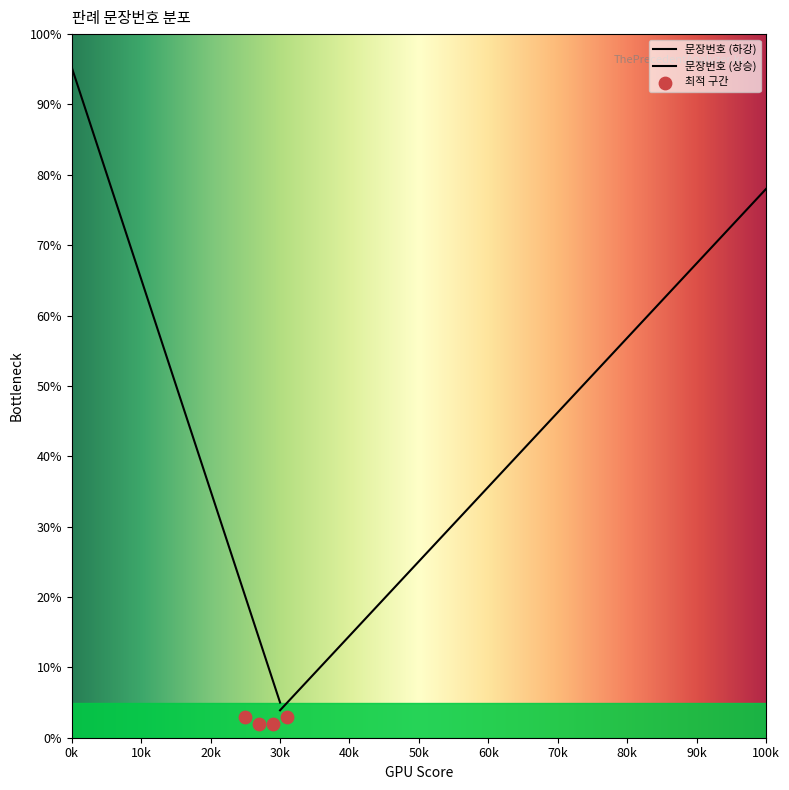

What is the change in value from 3 to 7?

-19.0